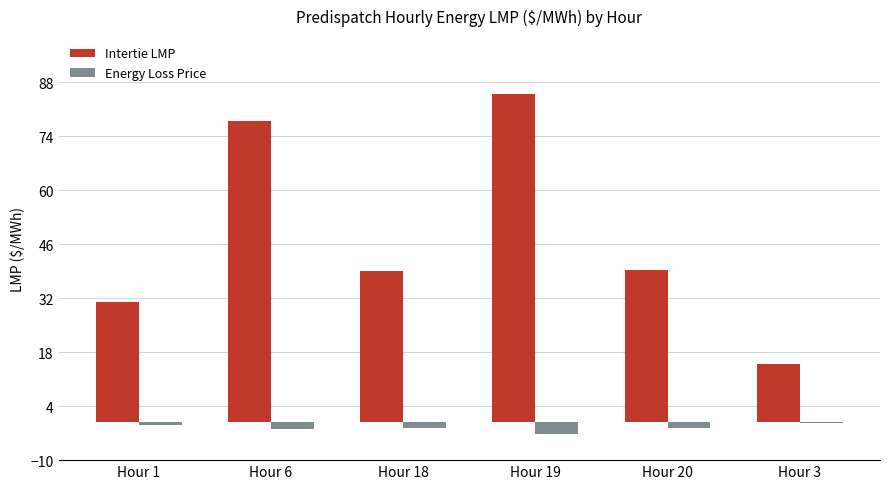

How many groups of bars are there?

6